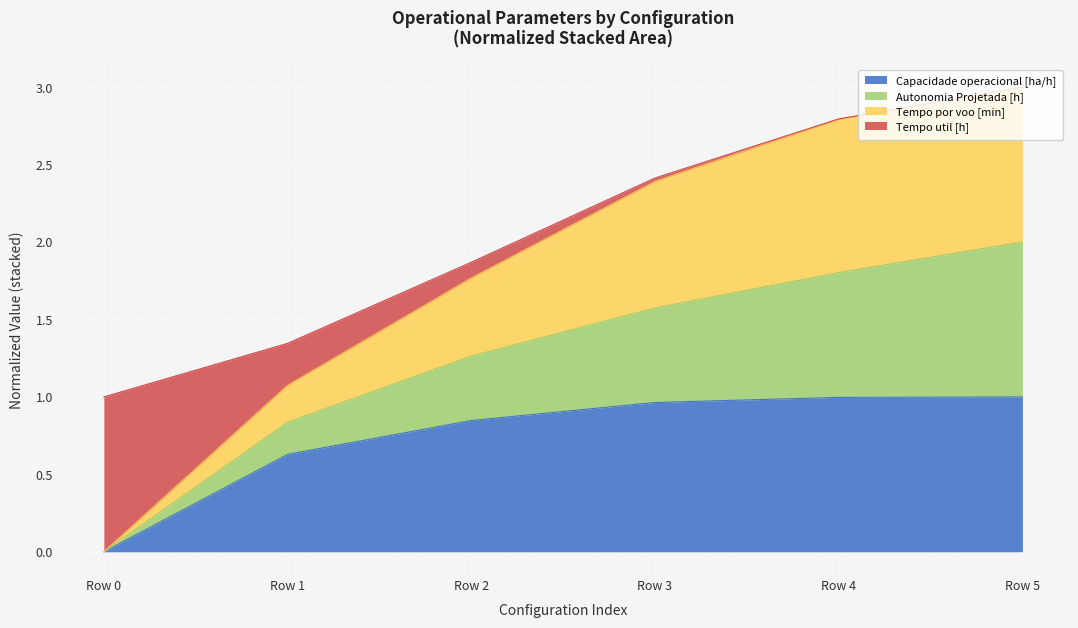

The Capacidade operacional [ha/h] series shows 1.6 at Row 5. True or false?

False